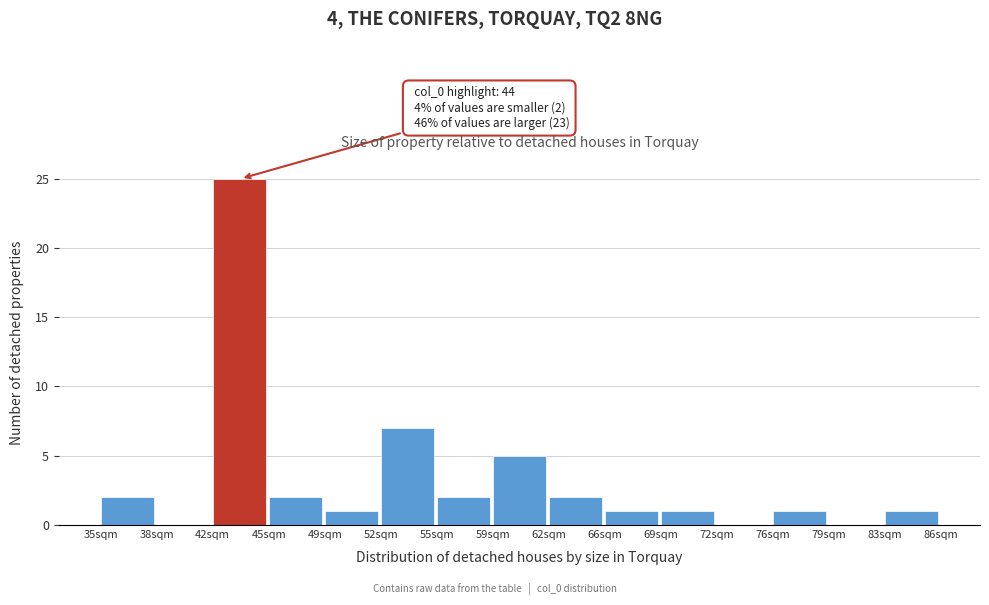

Which range on the x-axis has the tallest bar?

41.8 to 45.2